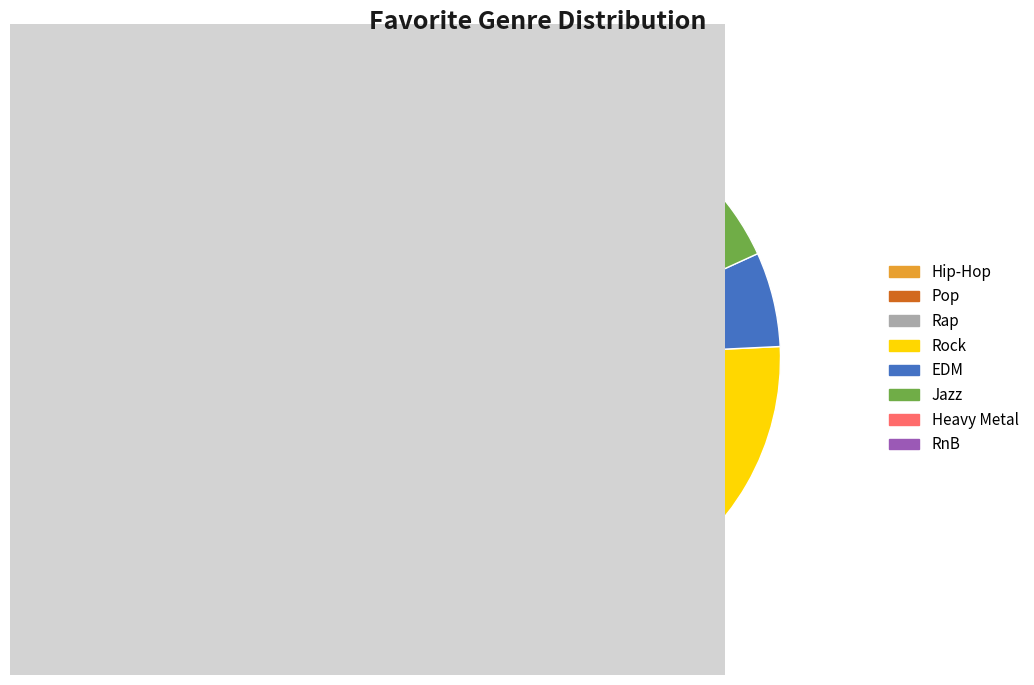

To the nearest percent, what is the combined percentage of Rock and Rap?

36%